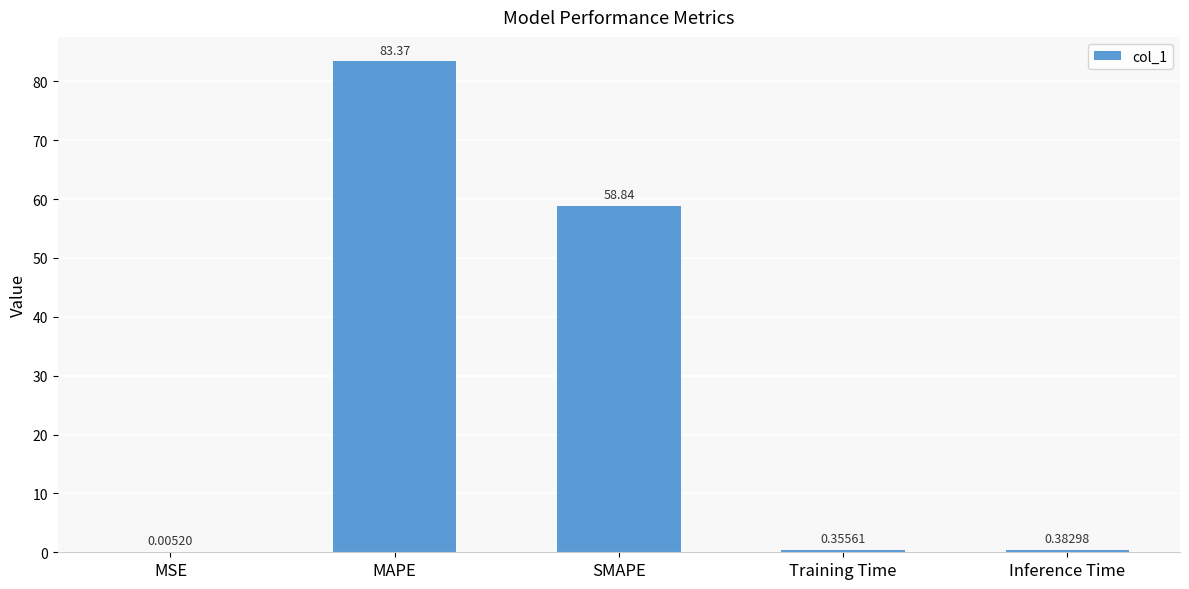

What is the sum of the values at MAPE and MSE?

83.4